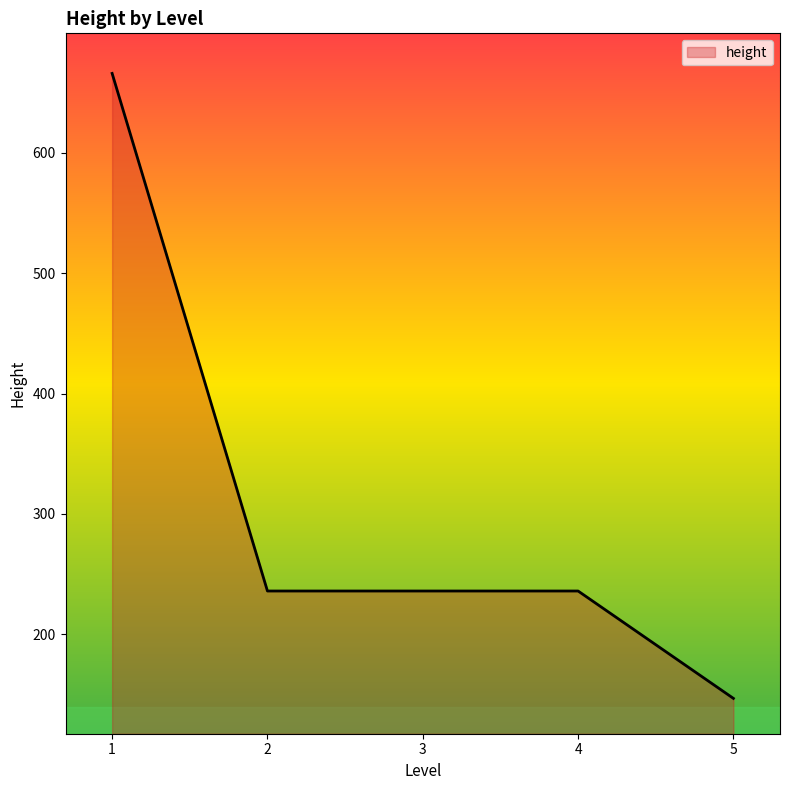

Which category has the highest value across all series?

1